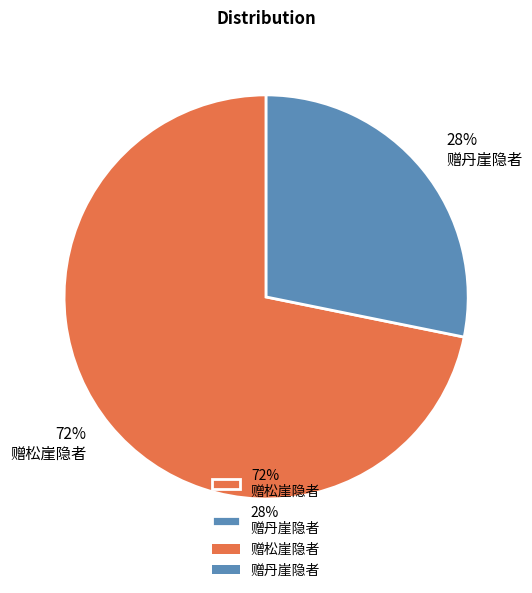

Combined, do 28% 赠丹崖隐者 and 72% 赠松崖隐者 account for over 50%?

Yes